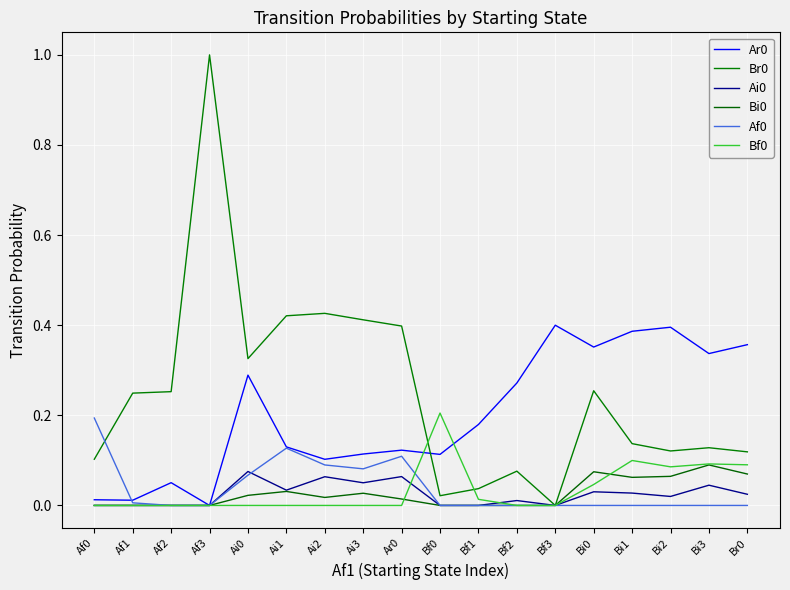

The Br0 series shows 0.0 at Bf3. True or false?

True